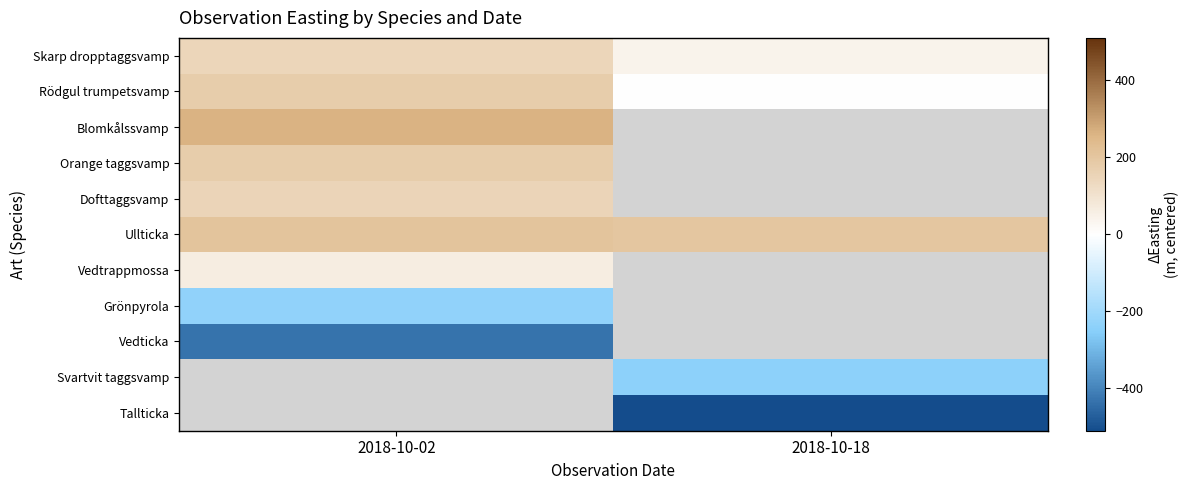

Which category has the lowest value in the Skarp dropptaggsvamp series?

2018-10-18